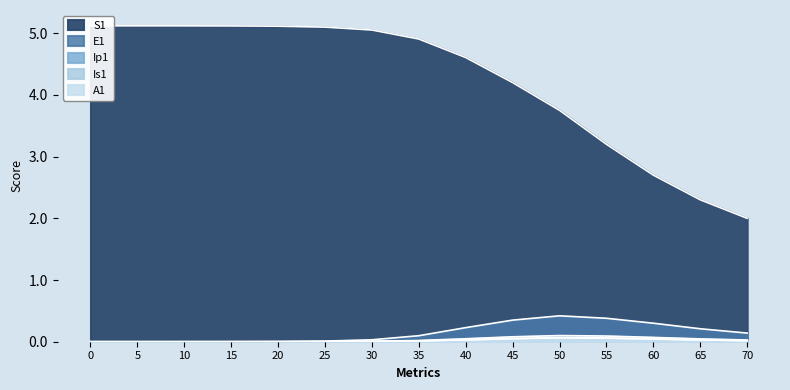

How many values in the Ip1 series exceed 0?

14